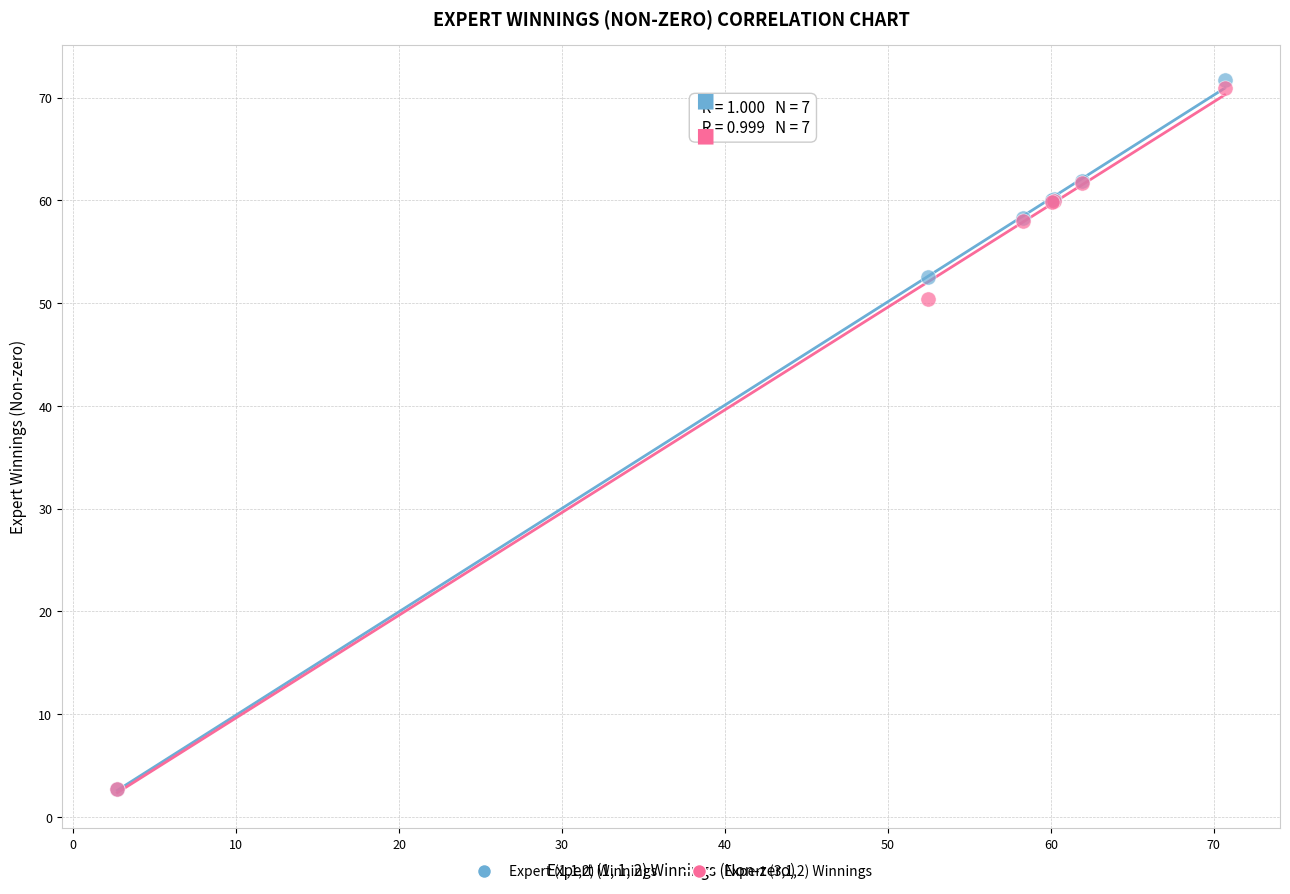

Across all series, what Y value is closest to 37?

50.4